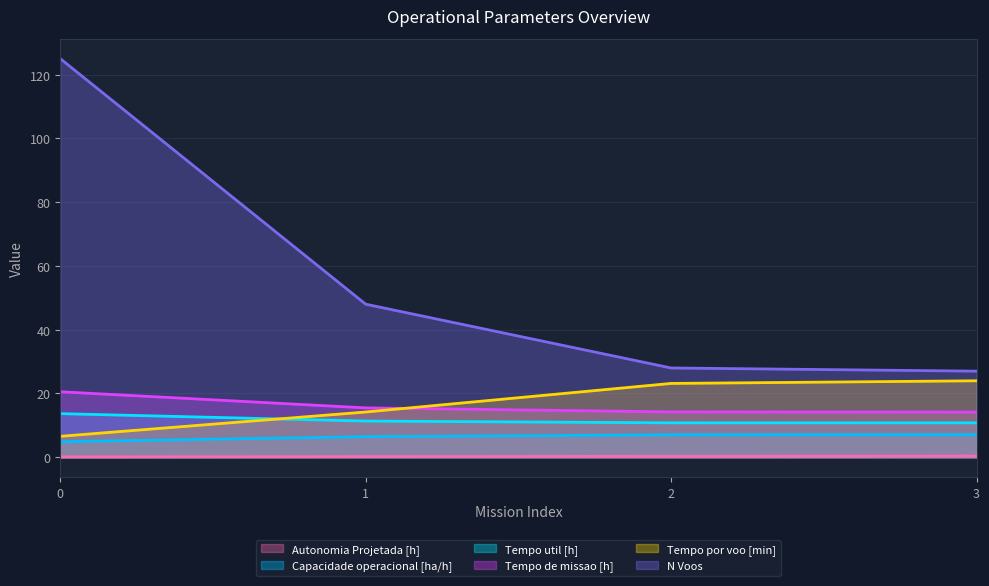

What is the difference between the Tempo por voo [min] values at 3 and 1?

9.8